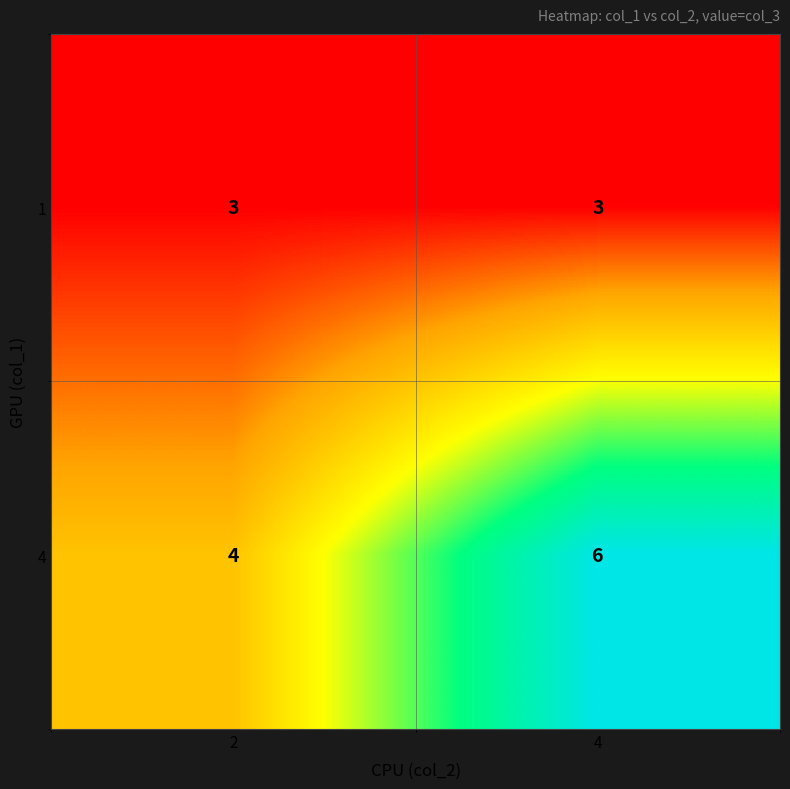

What is the total value across all series at 2?

7